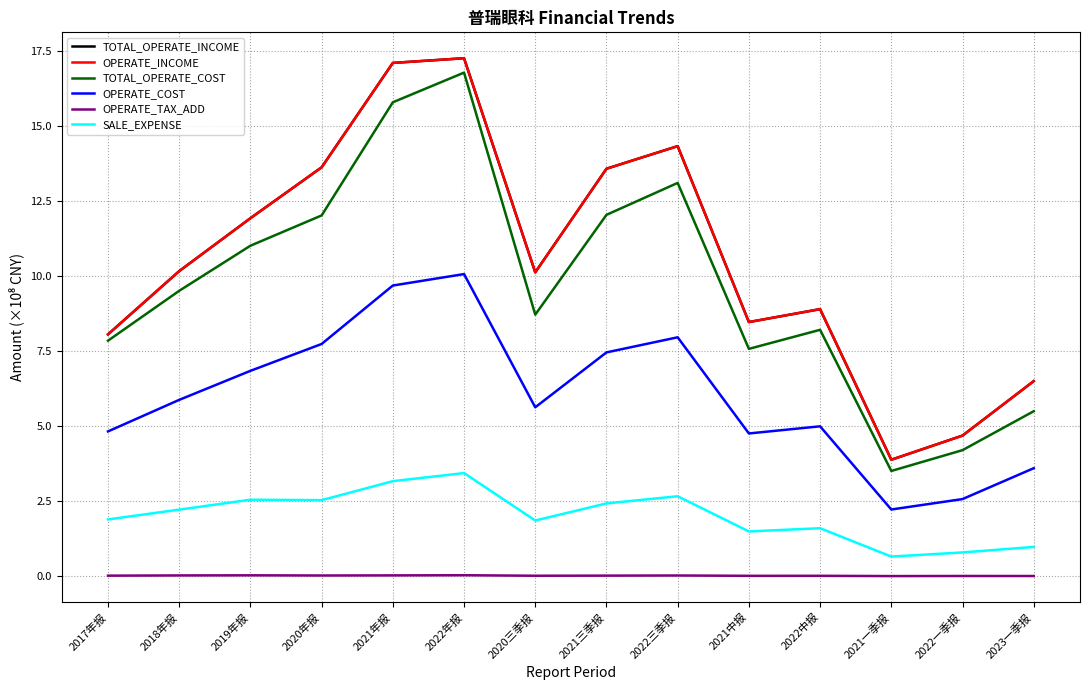

Does the chart have visible grid lines?

Yes